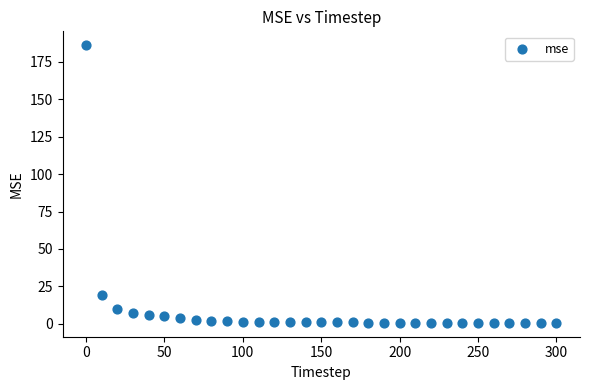

What is the range of Y values (max minus min)?

185.4